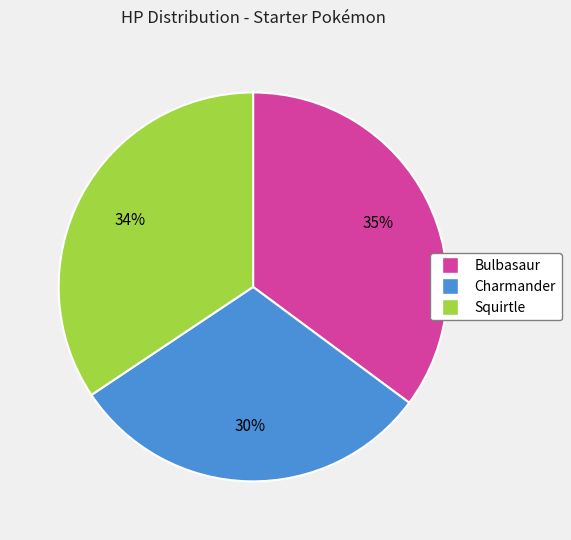

Approximately how many times larger is the value at Bulbasaur compared to Squirtle?

1.0